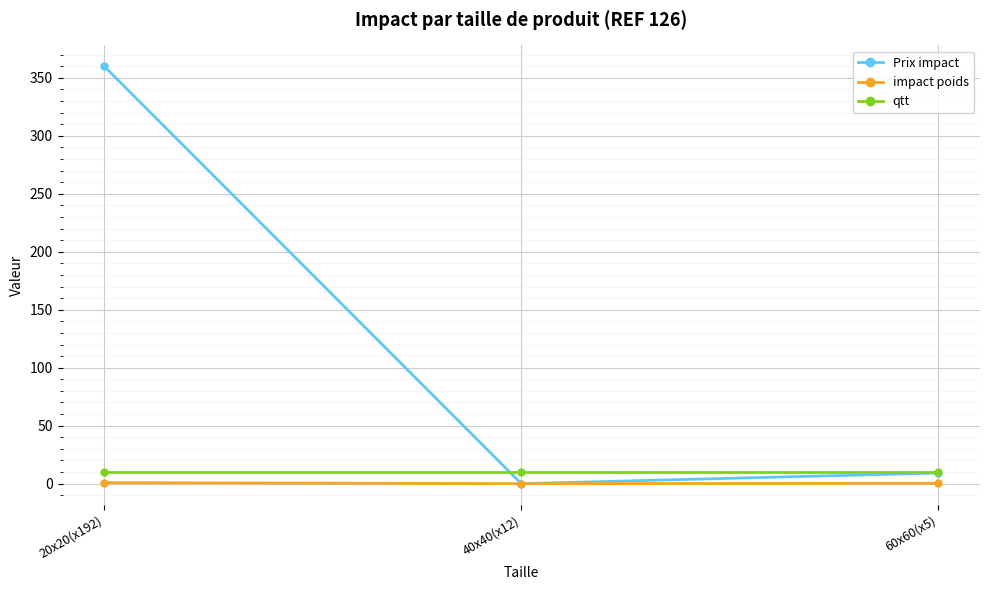

What are all the series names shown in the legend?

Prix impact, impact poids, qtt